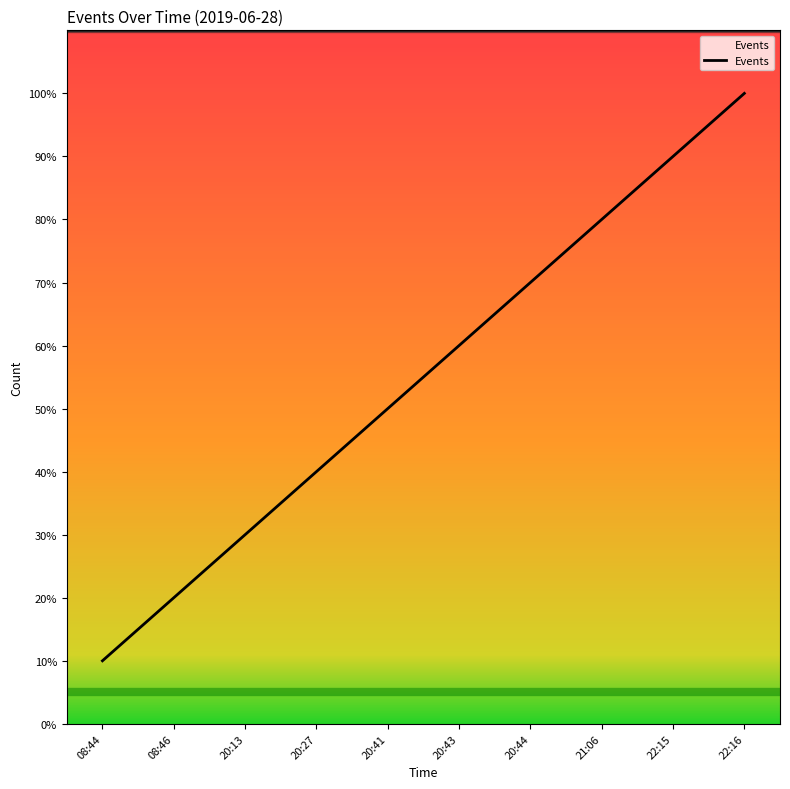

The value at 20:43 is 0.6. True or false?

True